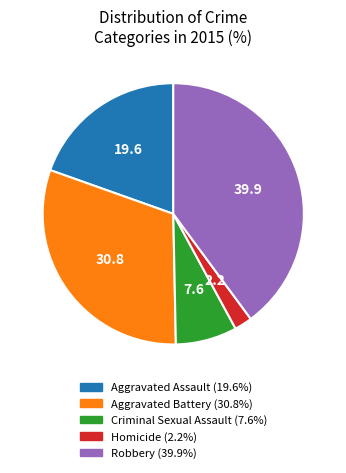

Is the sum of Robbery and Aggravated Assault greater than half?

Yes